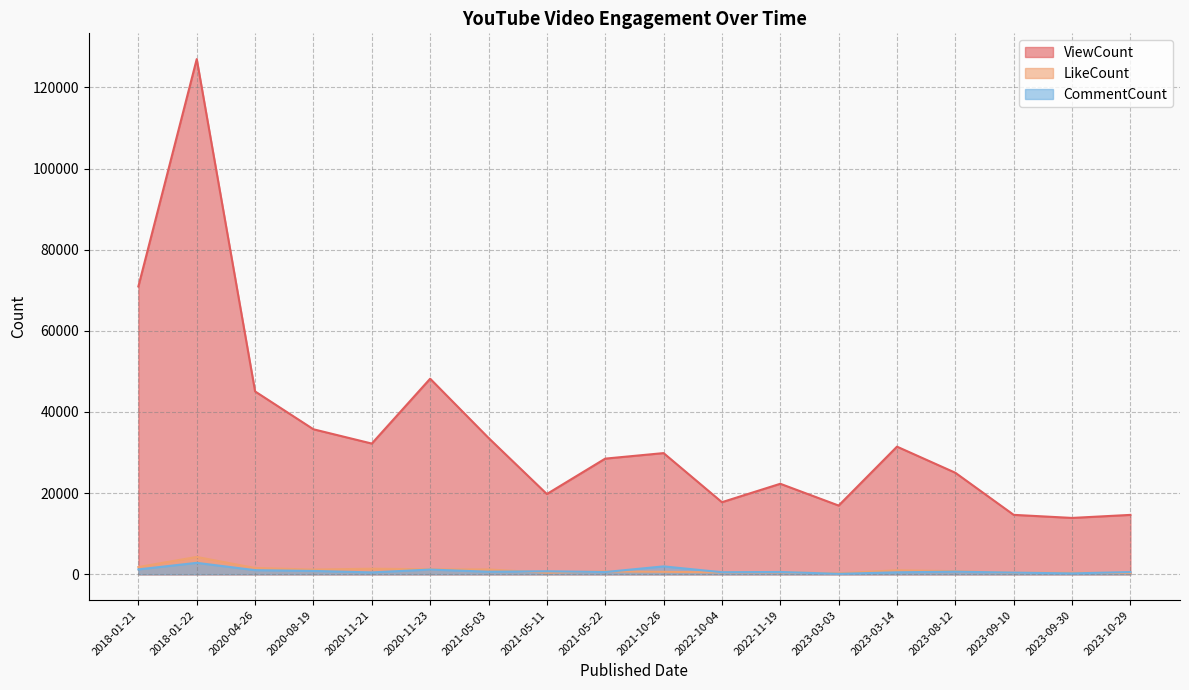

What is the average value of the CommentCount series?

834